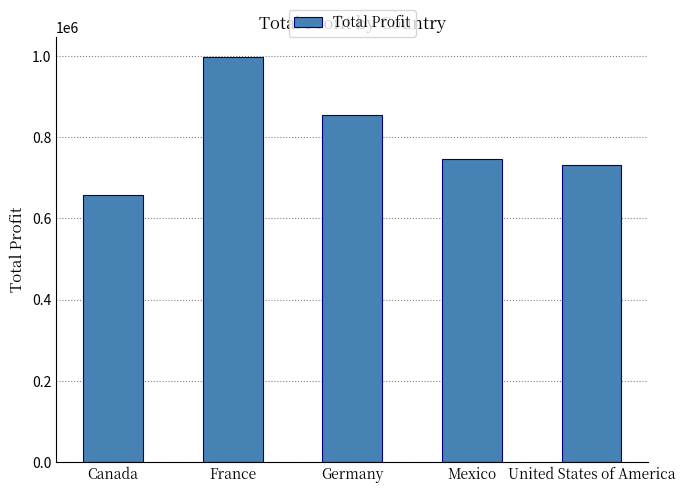

True or false: the data shows 1129936 at United States of America.

False